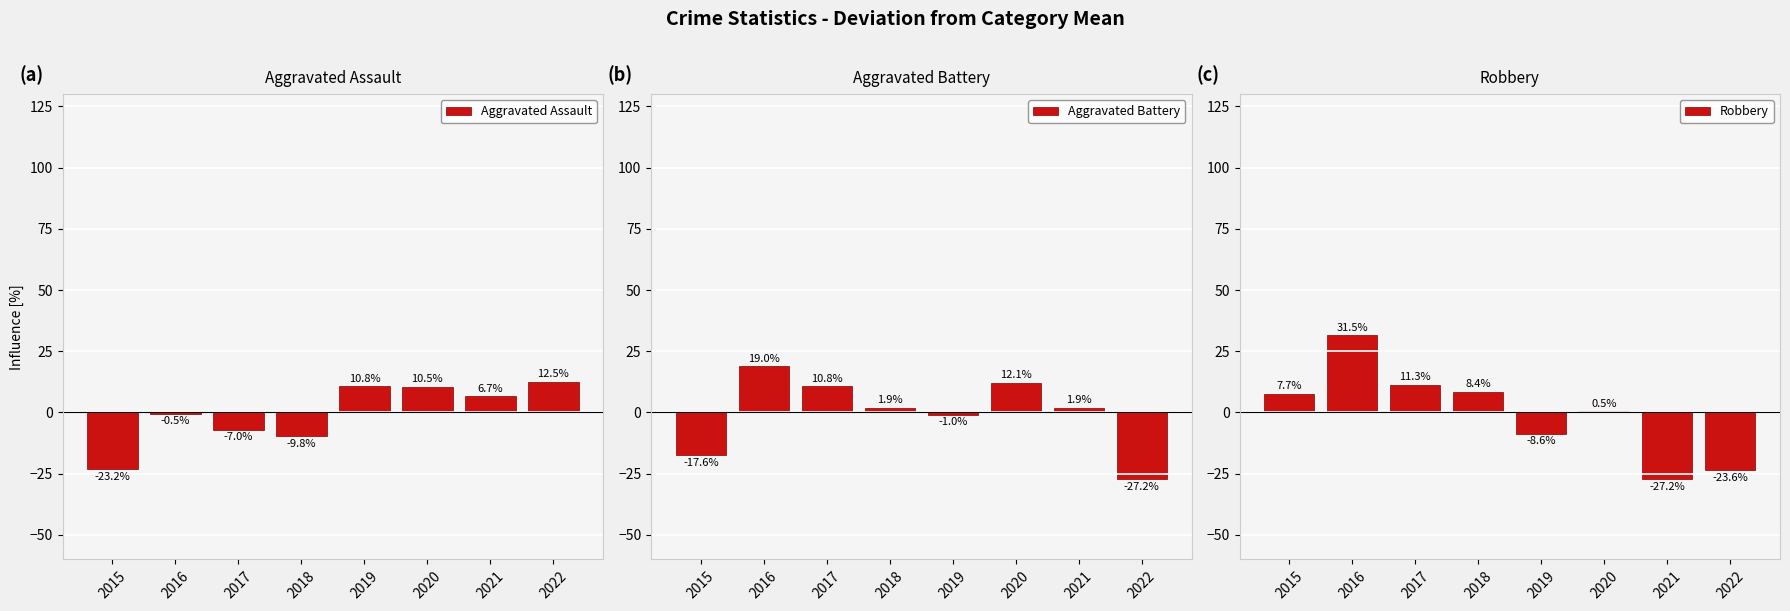

True or false: Aggravated Battery has a value of 1.9 at 2021.

True